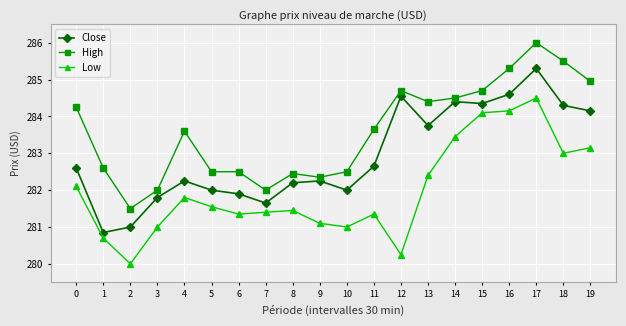

Rank the series by their maximum value, from lowest to highest.

Low, Close, High